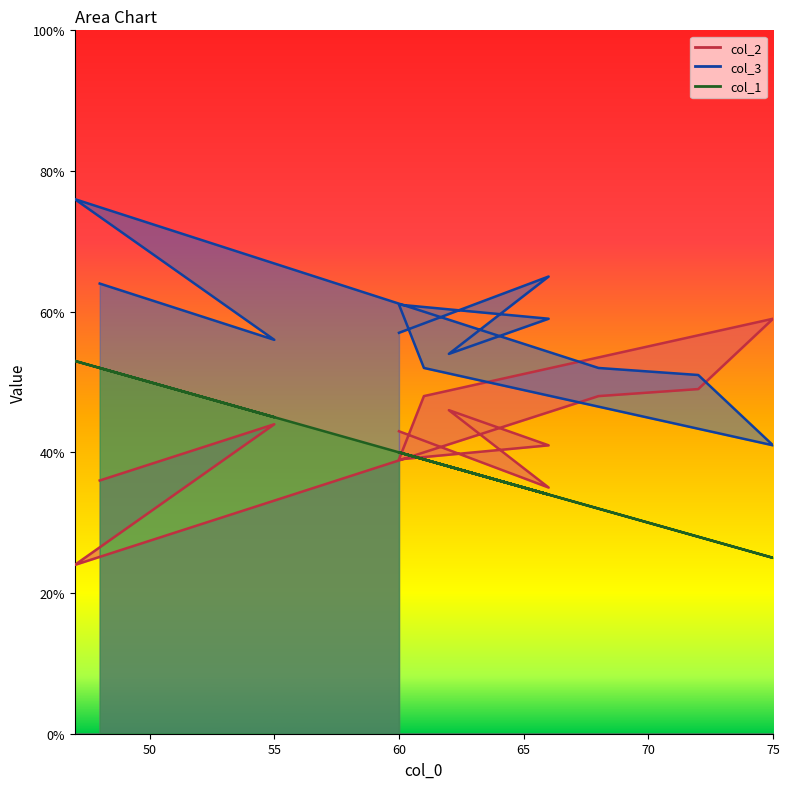

How many values in the col_3 series are below 57?

6